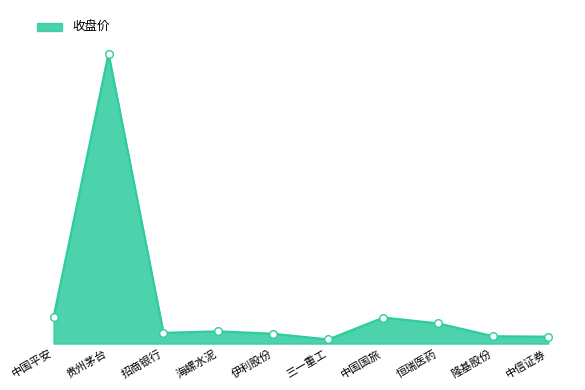

Is this an area chart (filled region under the line)?

Yes